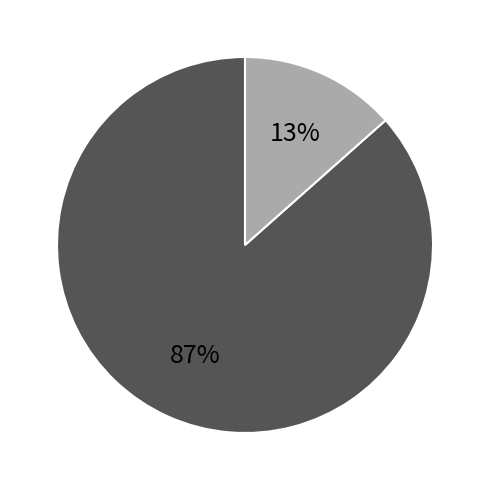

Does any single category account for the majority?

Yes